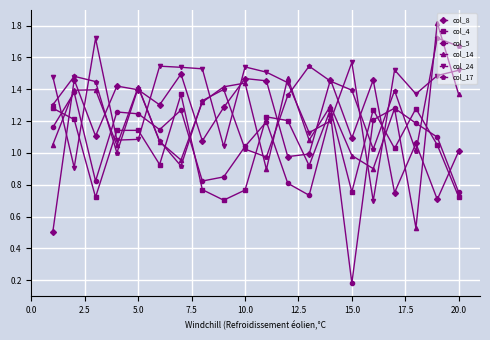

At how many categories does at least one series exceed 0?

20